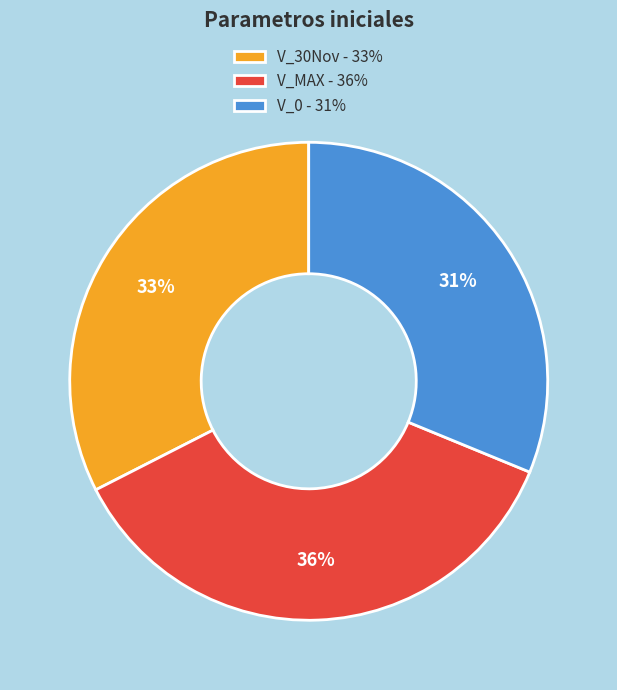

Which category has the biggest portion of the pie?

V_MAX